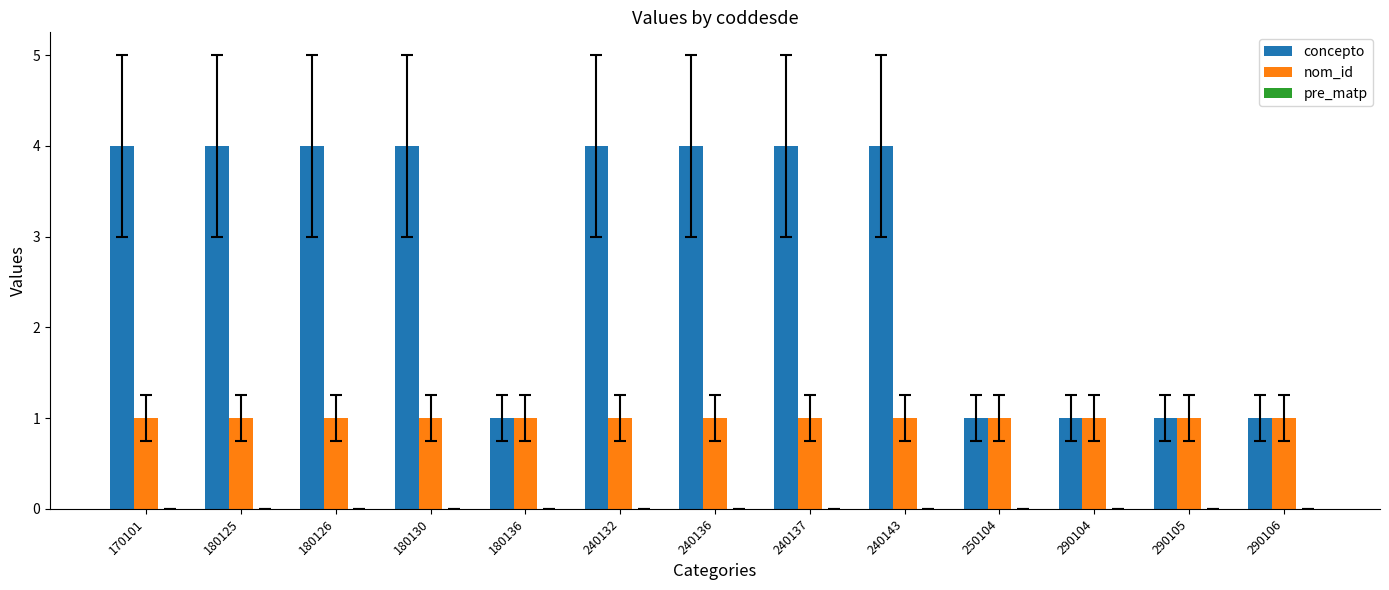

Which series has the widest spread of values?

concepto